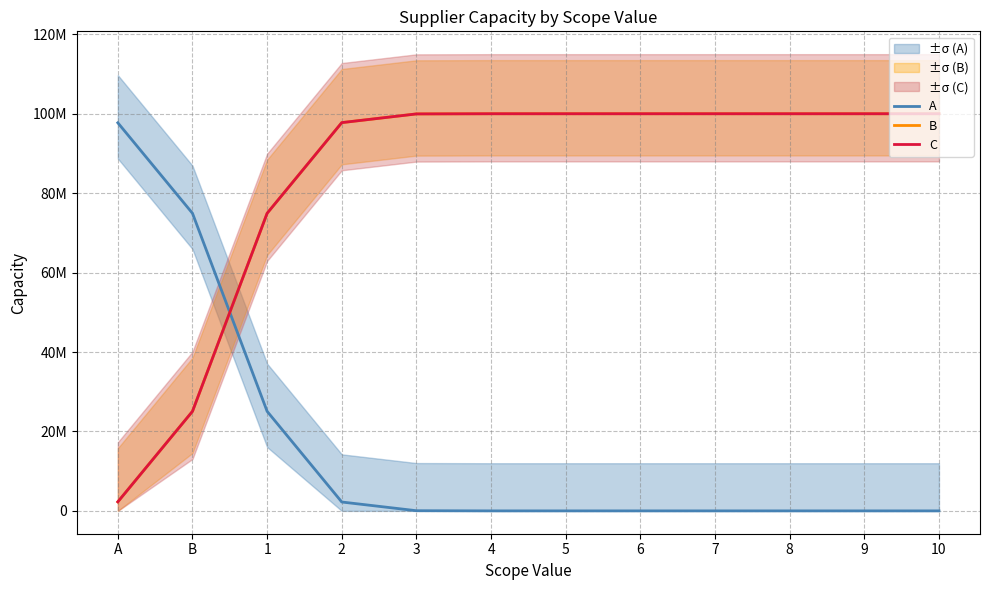

True or false: C has more than 1 interior local peaks.

False